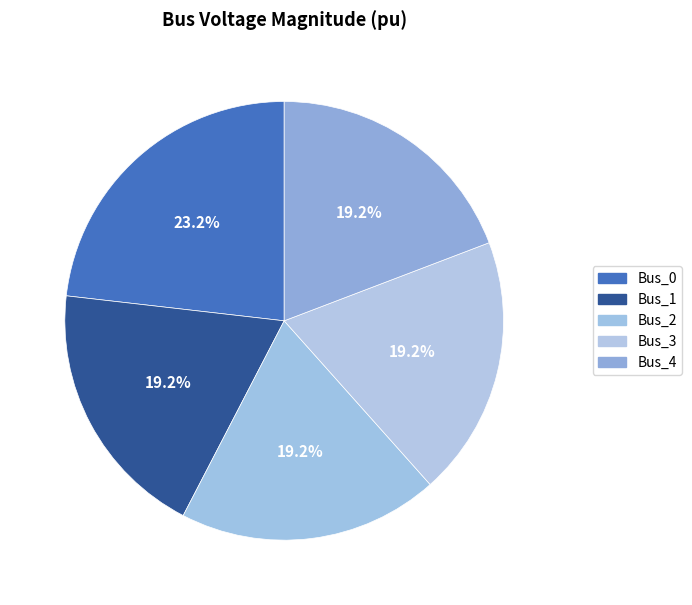

Count the number of slices in the pie.

5